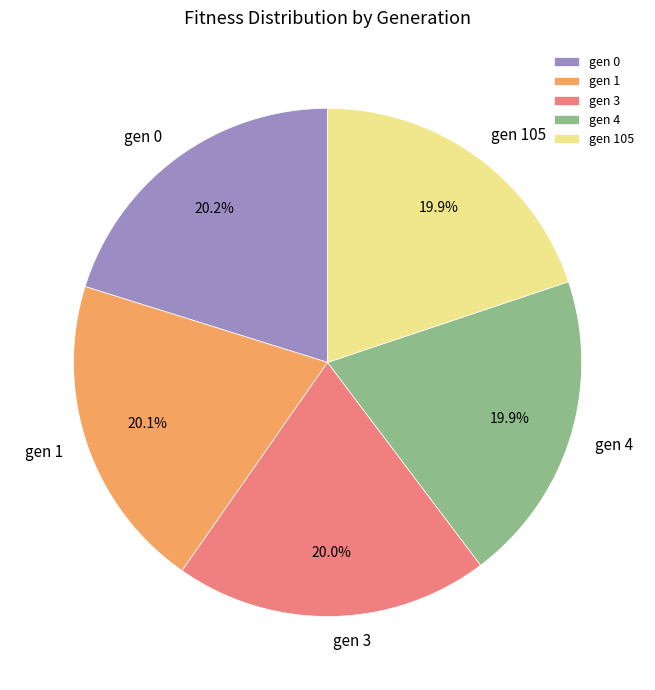

Is there a majority slice in this chart?

No